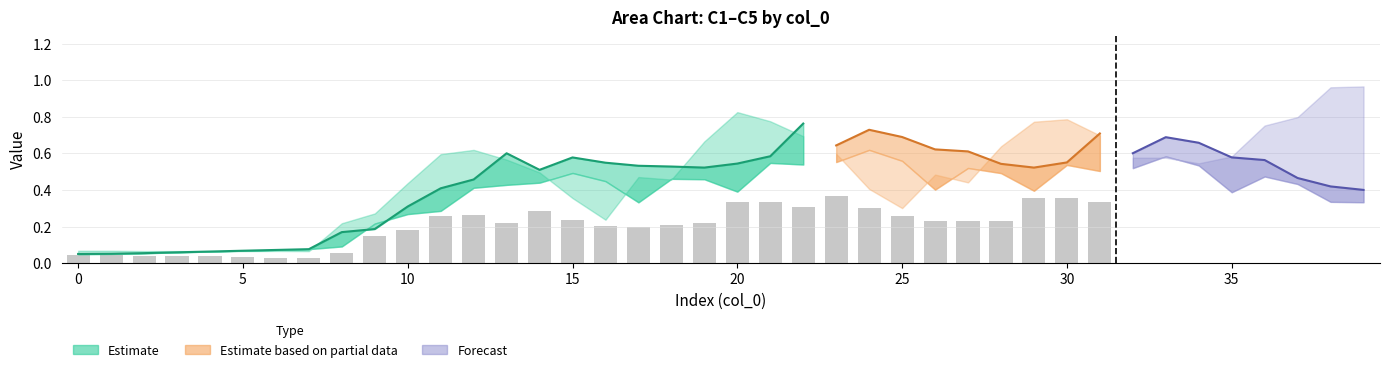

What is the approximate value of C1 at 29?

0.7